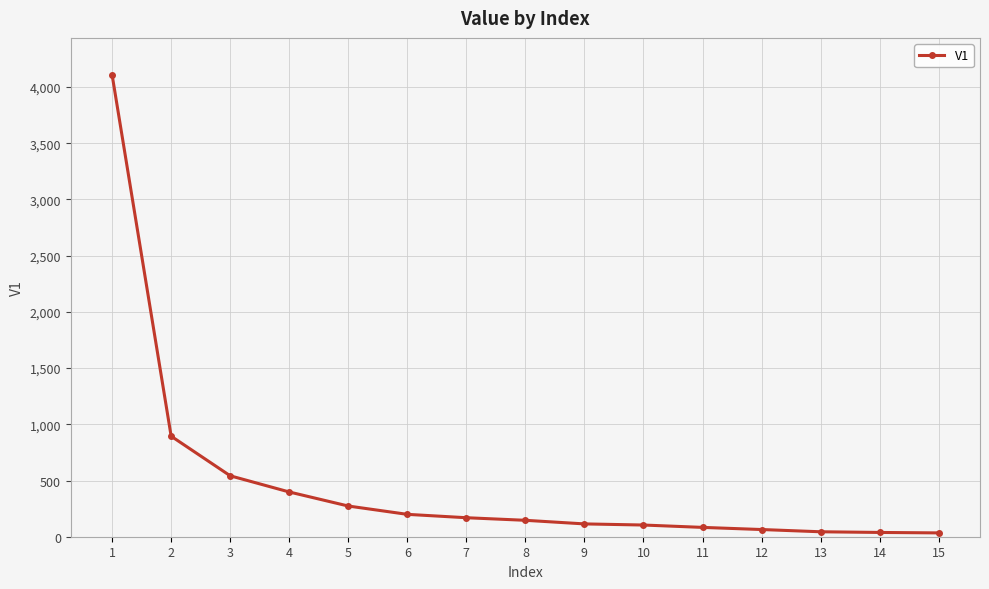

Does the chart display data point markers on the line(s)?

Yes